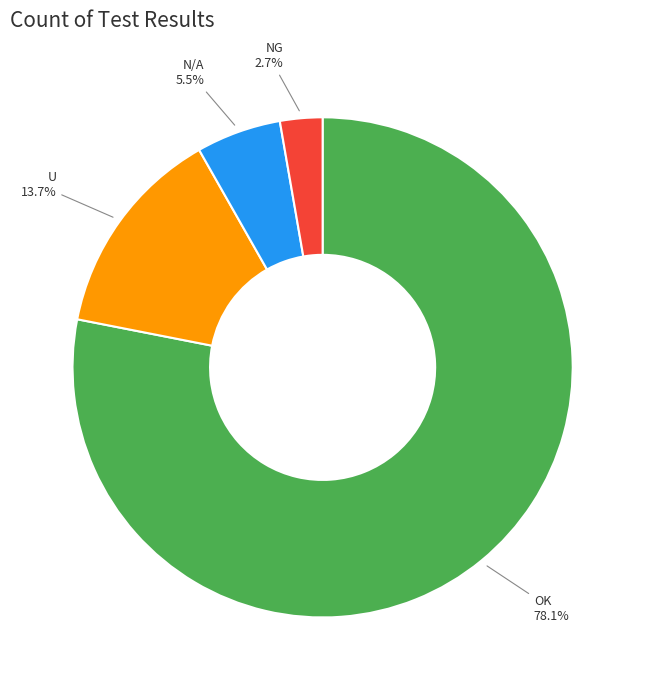

Is there any slice that represents more than half of the pie?

Yes